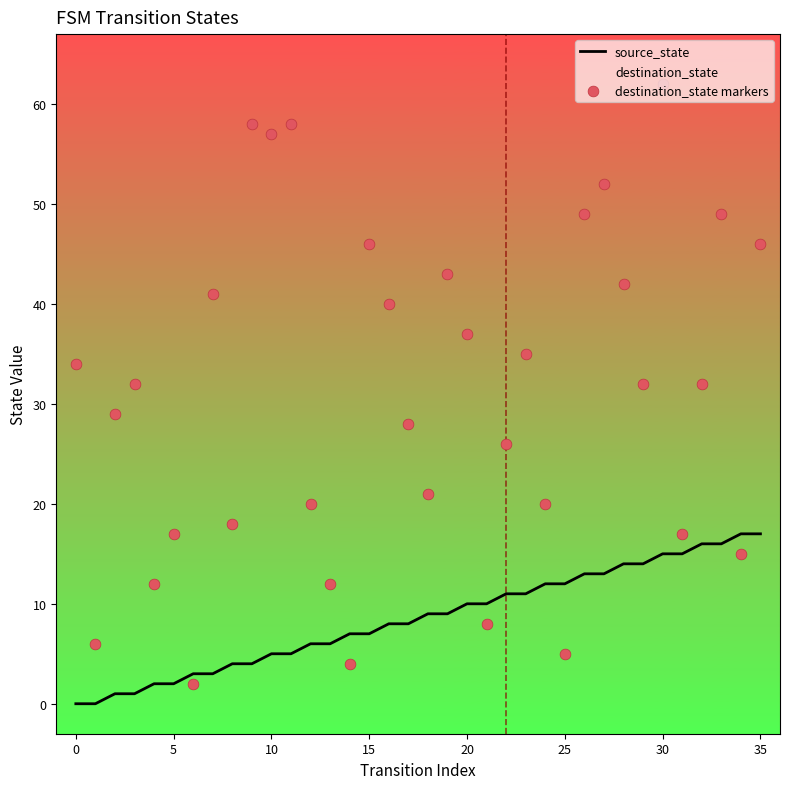

Is the value of source_state at 34 greater than the value of destination_state at 10?

No